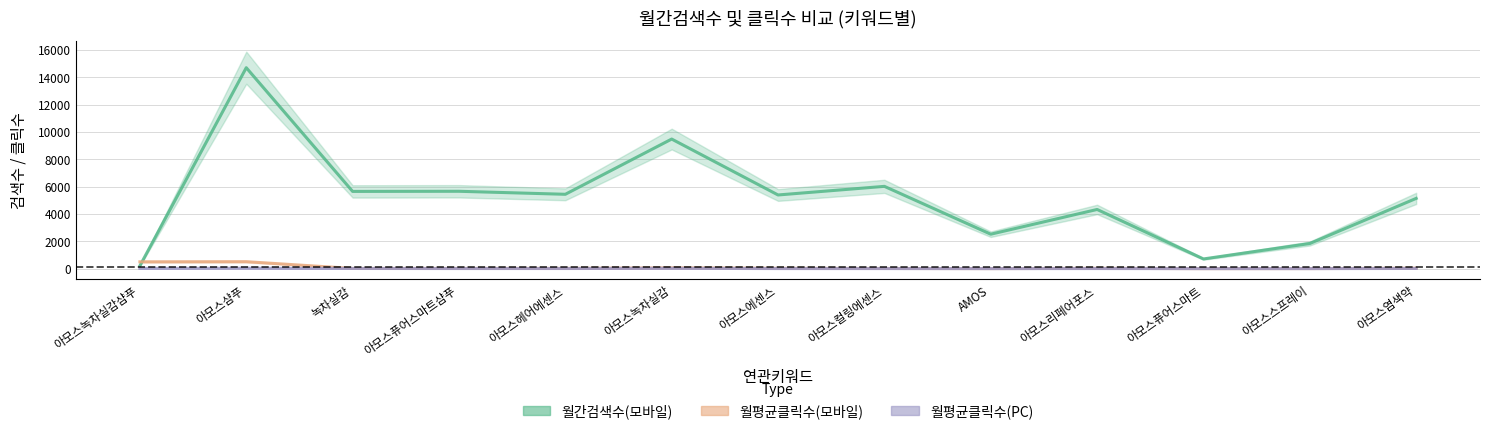

Which category has the highest value across all series?

아모스샴푸